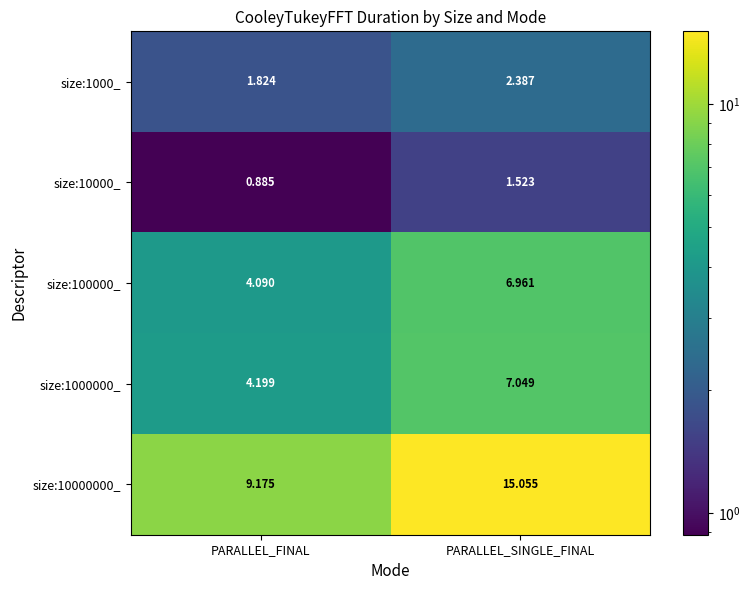

Rank the series at PARALLEL_FINAL from lowest to highest value.

size:10000_, size:1000_, size:100000_, size:1000000_, size:10000000_